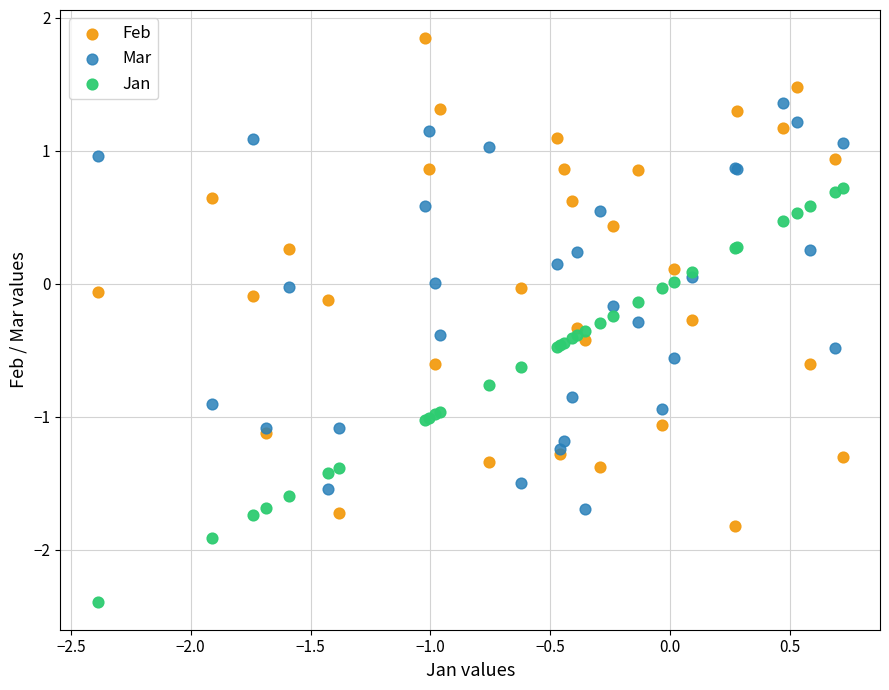

Which series contains the highest Y value?

Feb